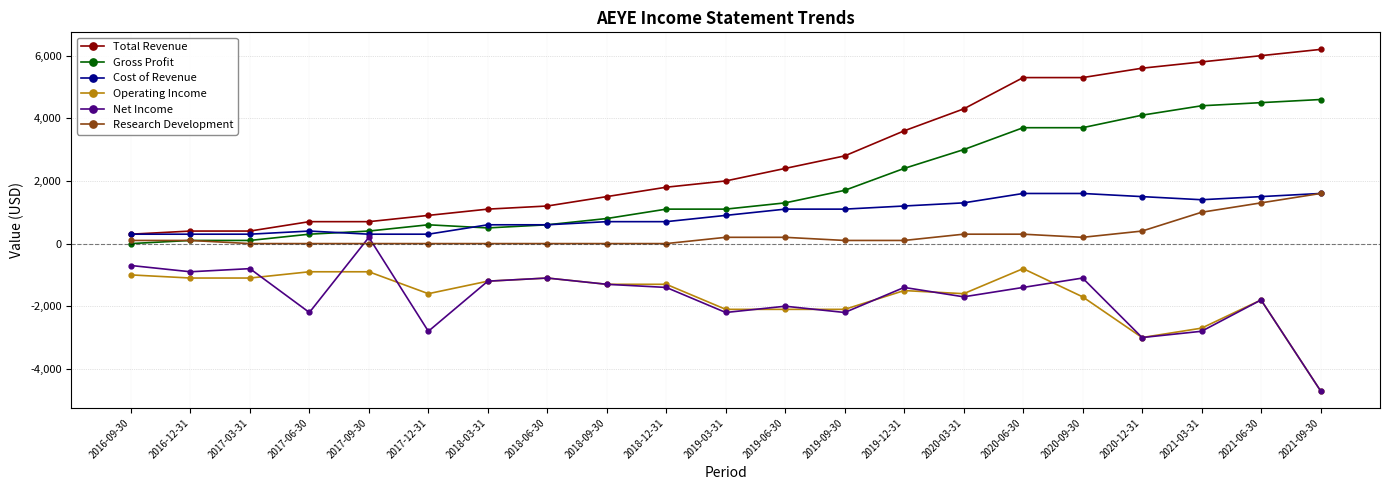

At 2020-06-30, list the series in order from smallest to largest.

Net Income, Operating Income, Research Development, Cost of Revenue, Gross Profit, Total Revenue